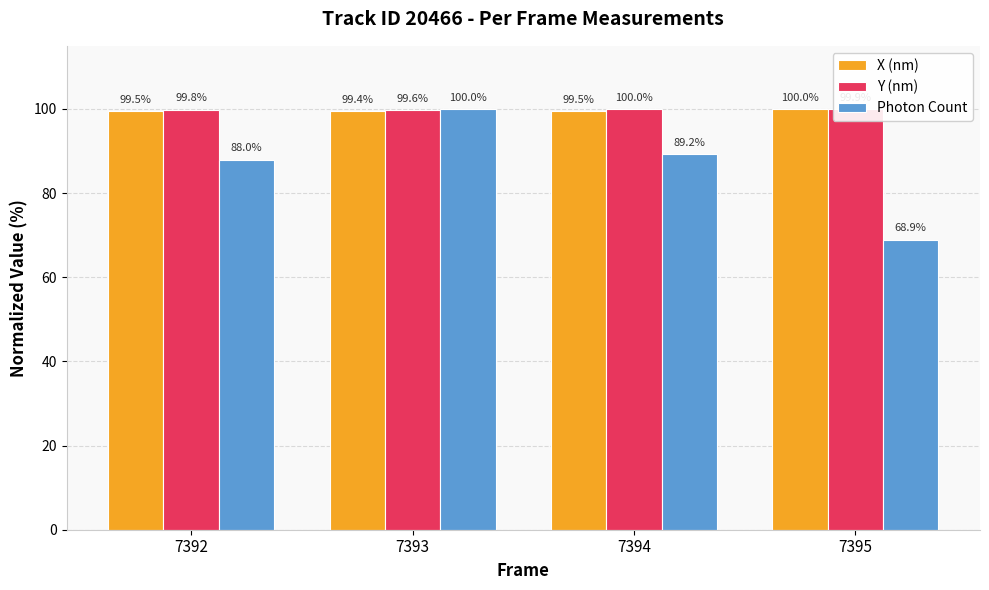

What is the value of the Photon Count bar at the 1st from the left?

88.0